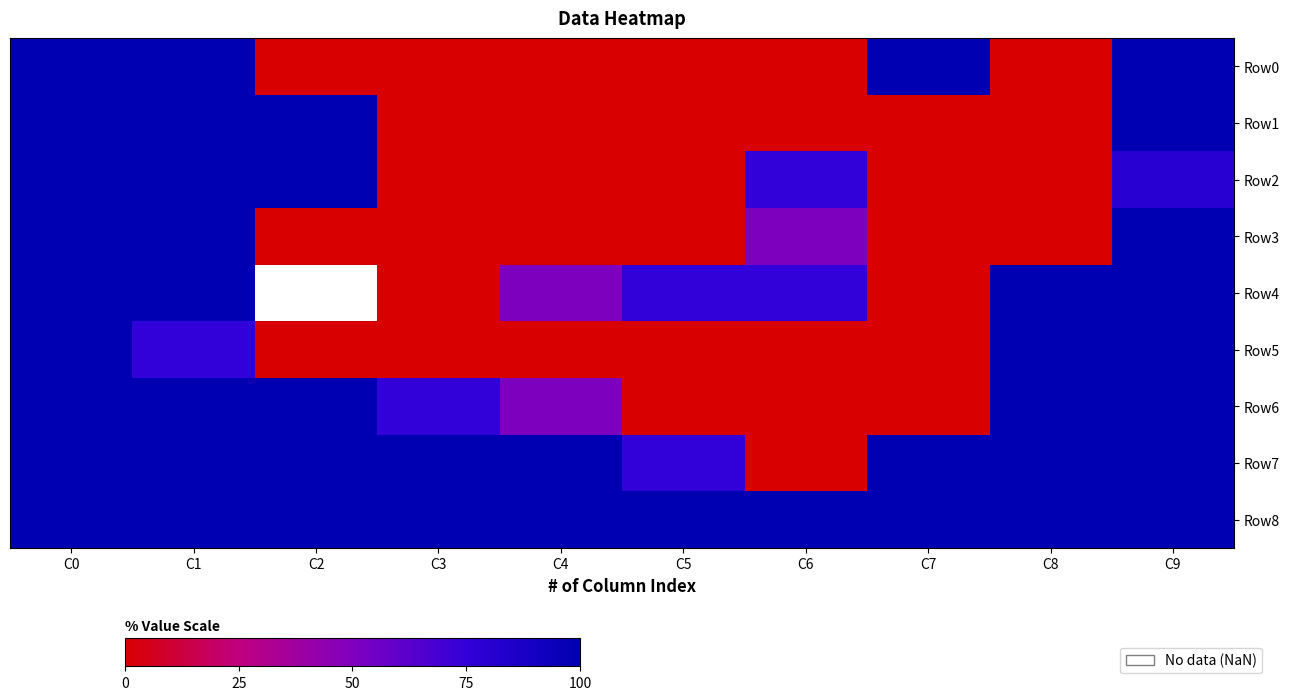

What is the sum of the Row7 values at C7 and C2?

200.0